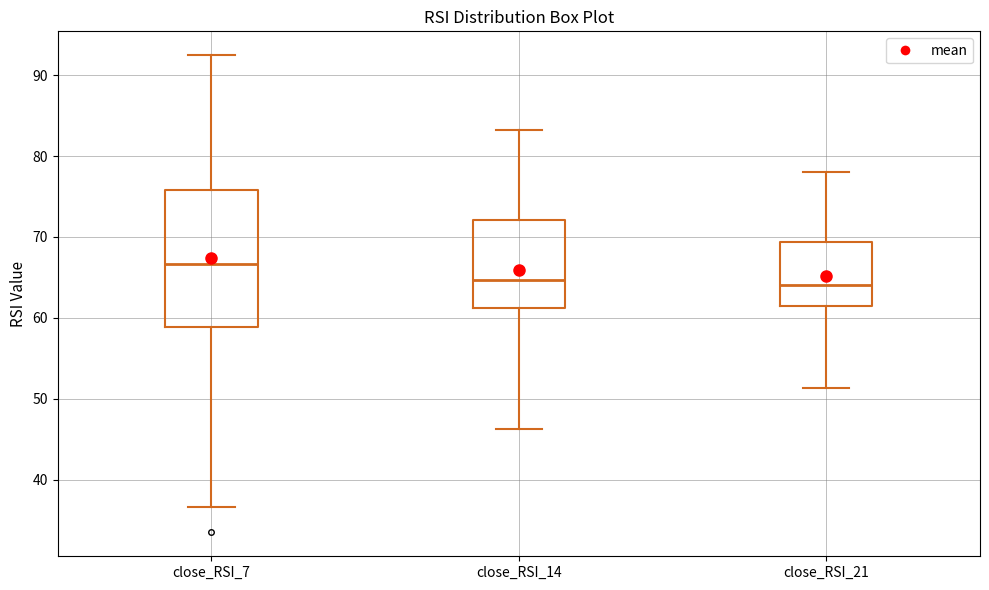

Reading left to right, read every box against the y-axis: the position of its median line, the range the box covers, and the ends of its whiskers. The values are not printed on the chart, so give them approximately, as read against the axis.

close_RSI_7: median 67, box 59 to 76, whiskers 37 to 92
close_RSI_14: median 65, box 61 to 72, whiskers 46 to 83
close_RSI_21: median 64, box 61 to 69, whiskers 51 to 78